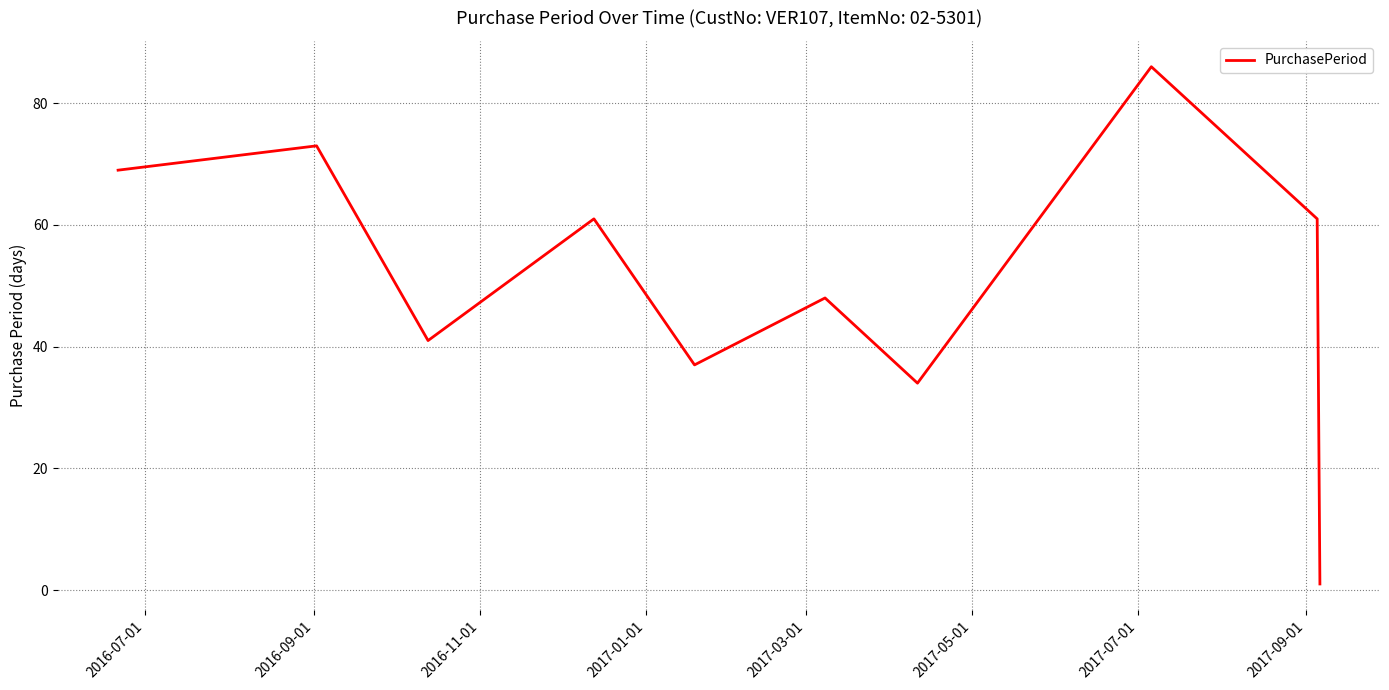

What is the difference between the maximum and minimum values?

85